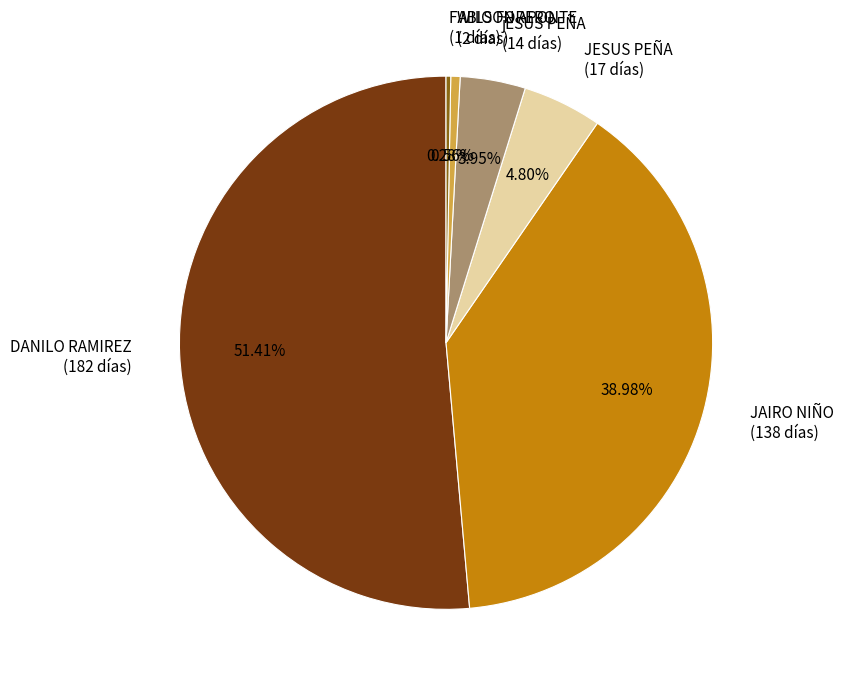

How many slices are in this pie chart?

6